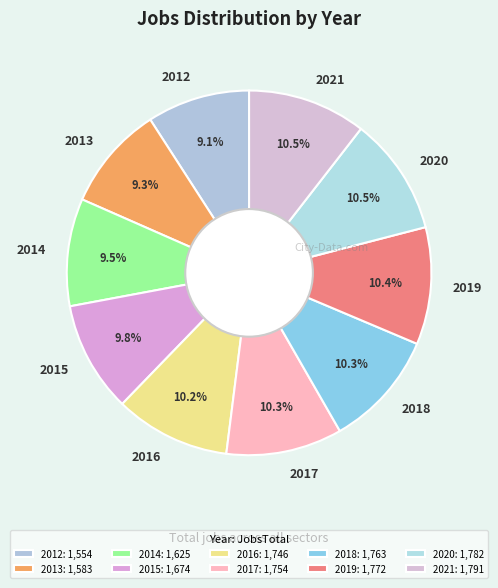

Which has a higher value, 2012 or 2021?

2021